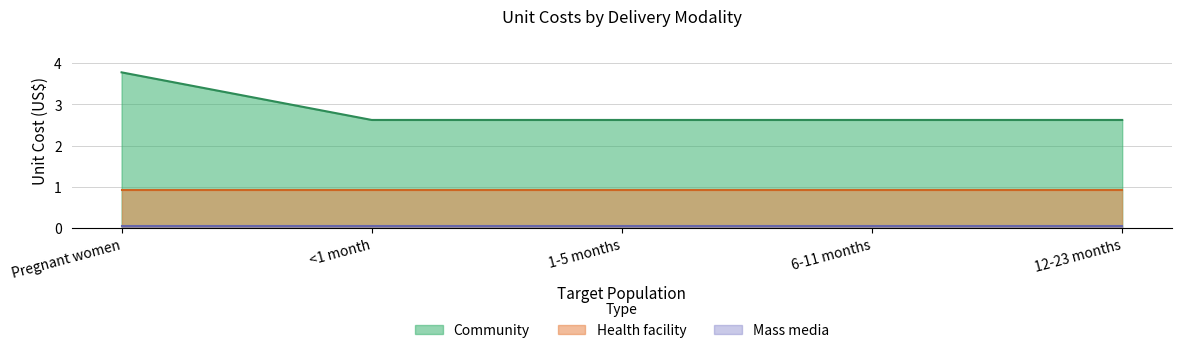

Rank the categories by Community value from lowest to highest.

<1 month, 1-5 months, 6-11 months, 12-23 months, Pregnant women